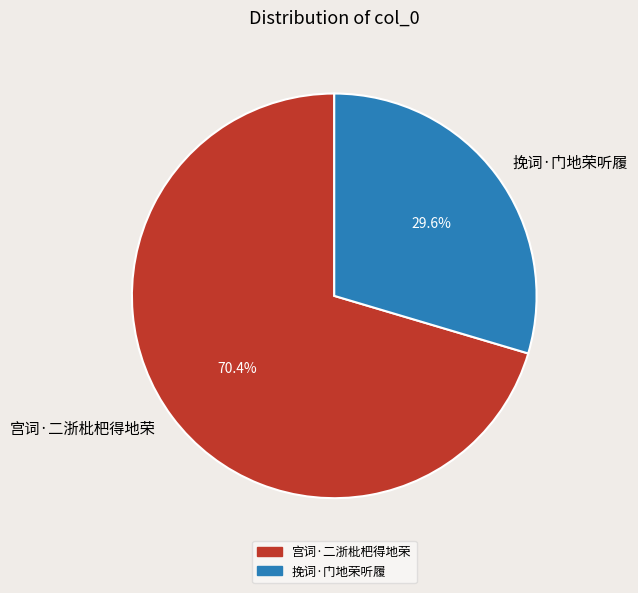

What portion of the pie excludes 挽词·门地荣听履?

70.4%